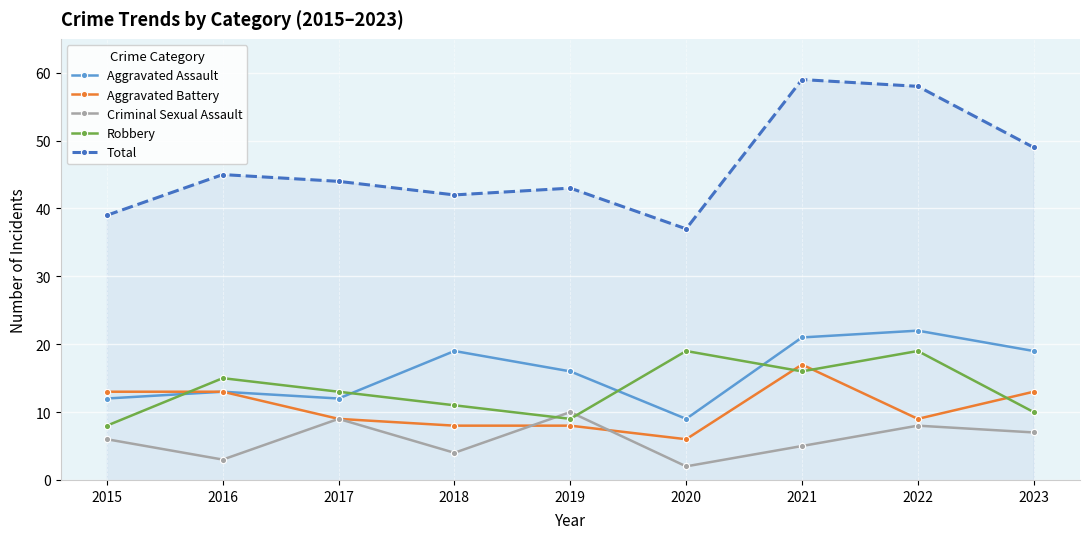

What is the maximum value shown in the chart?

59